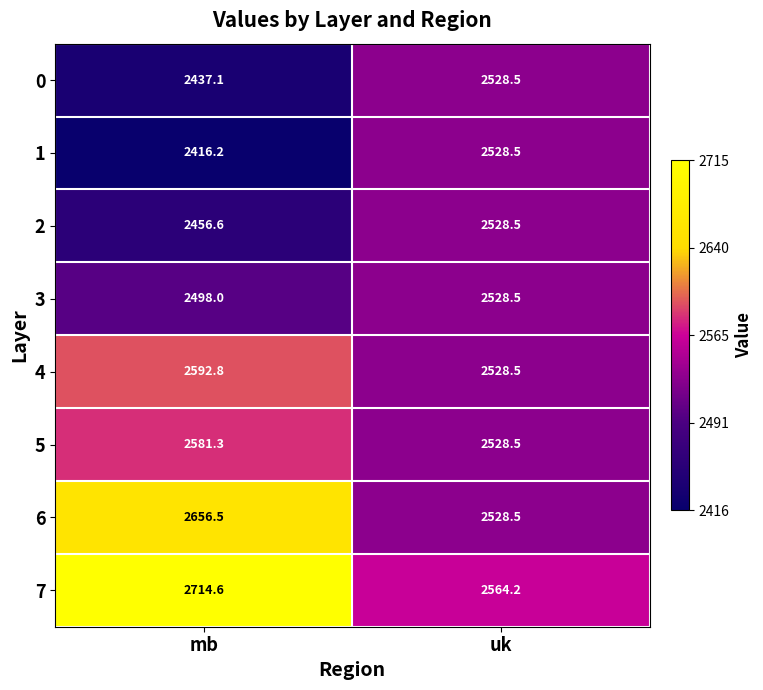

What is the sum of all 6 values?

5185.0